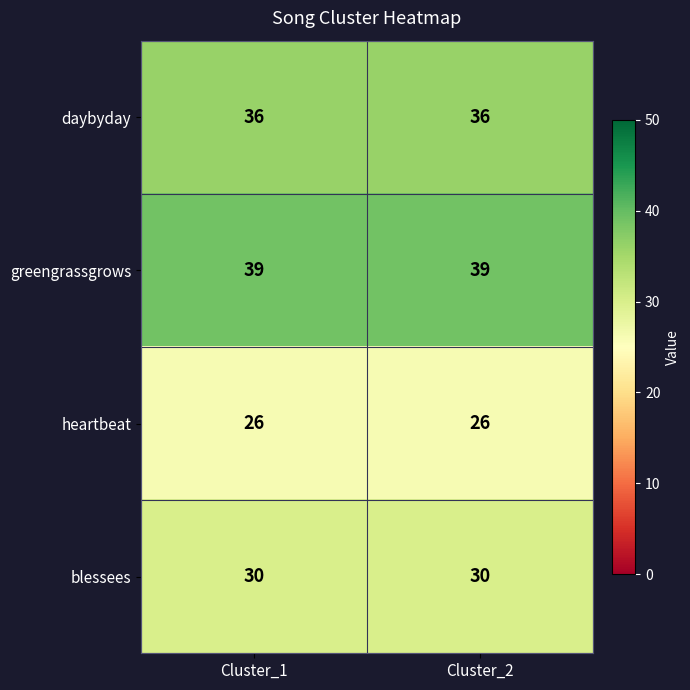

What is the maximum value for heartbeat?

26